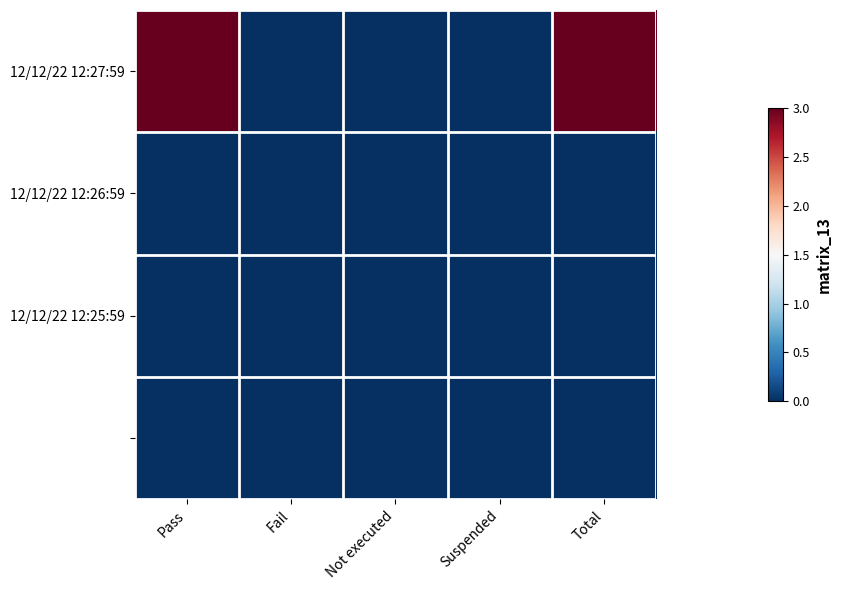

Which series has the largest range (max minus min)?

12/12/22 12:27:59